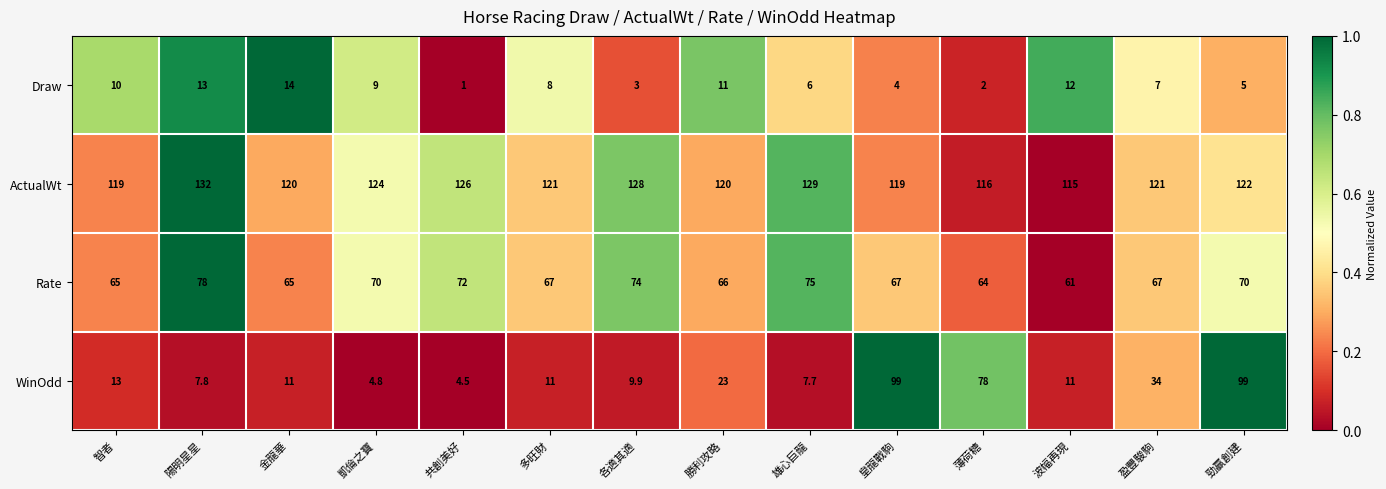

Which category has the lowest value in the ActualWt series?

波幅再現